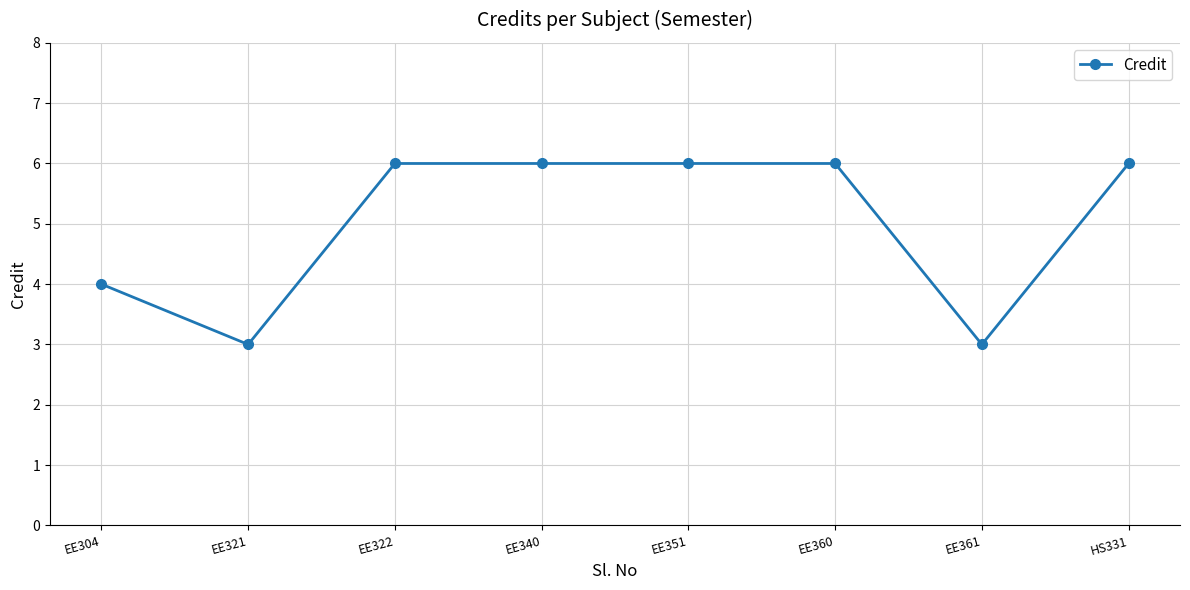

What position from the right is EE361?

2